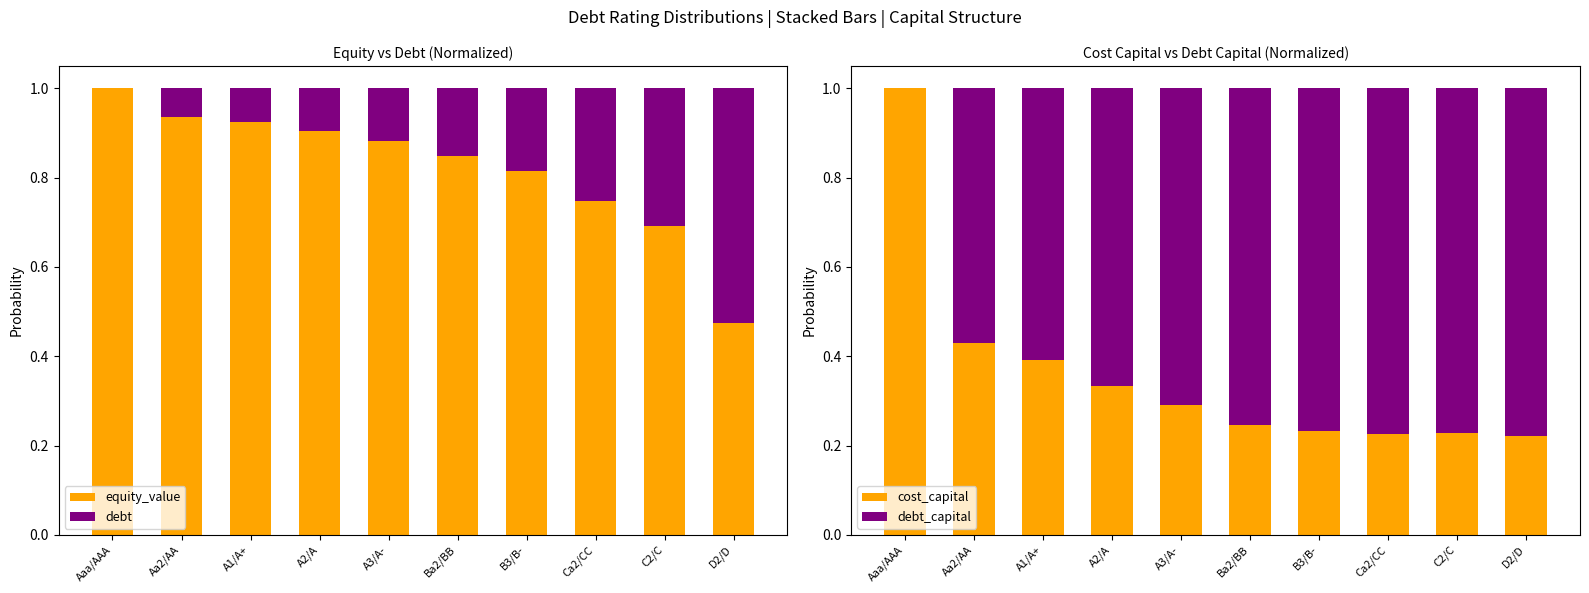

Reading left to right, extract all data points from this chart.

equity_value: 1.0	0.9	0.9	0.9	0.9	0.8	0.8	0.7	0.7	0.5
debt: 0.0	0.1	0.1	0.1	0.1	0.2	0.2	0.3	0.3	0.5
cost_capital: 1.0	0.4	0.4	0.3	0.3	0.2	0.2	0.2	0.2	0.2
debt_capital: 0.0	0.6	0.6	0.7	0.7	0.8	0.8	0.8	0.8	0.8